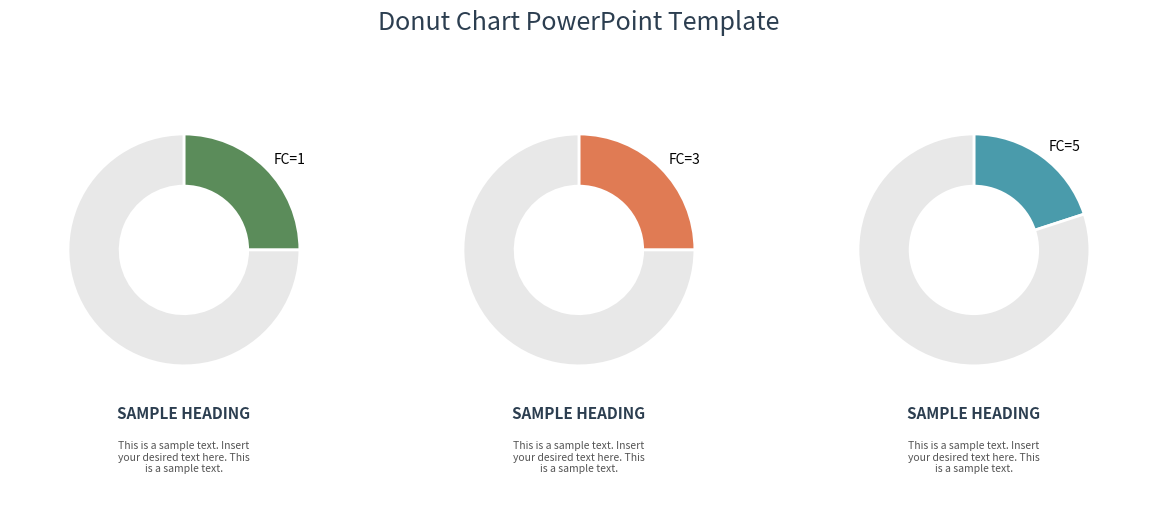

How many segments does this pie chart have?

6